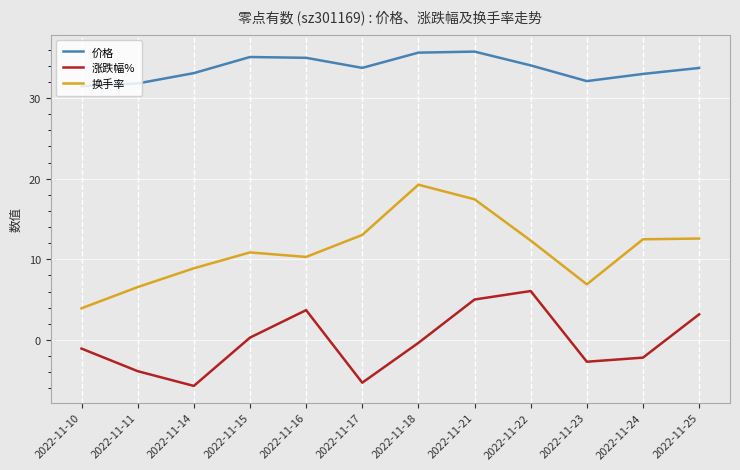

What is the sum of the 涨跌幅% values at 2022-11-14 and 2022-11-16?

-2.0